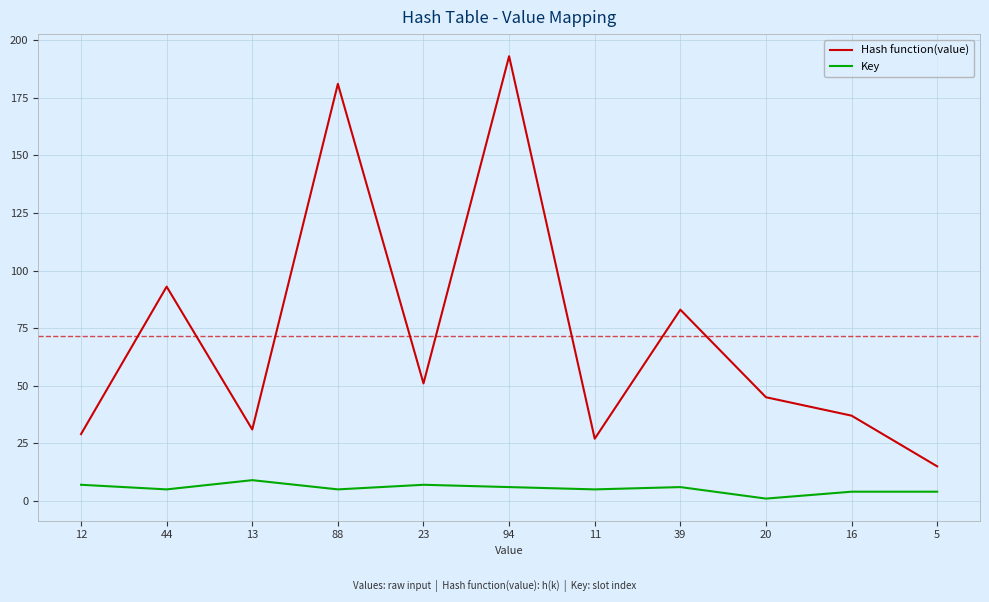

How many Key values are between 4 and 7?

9